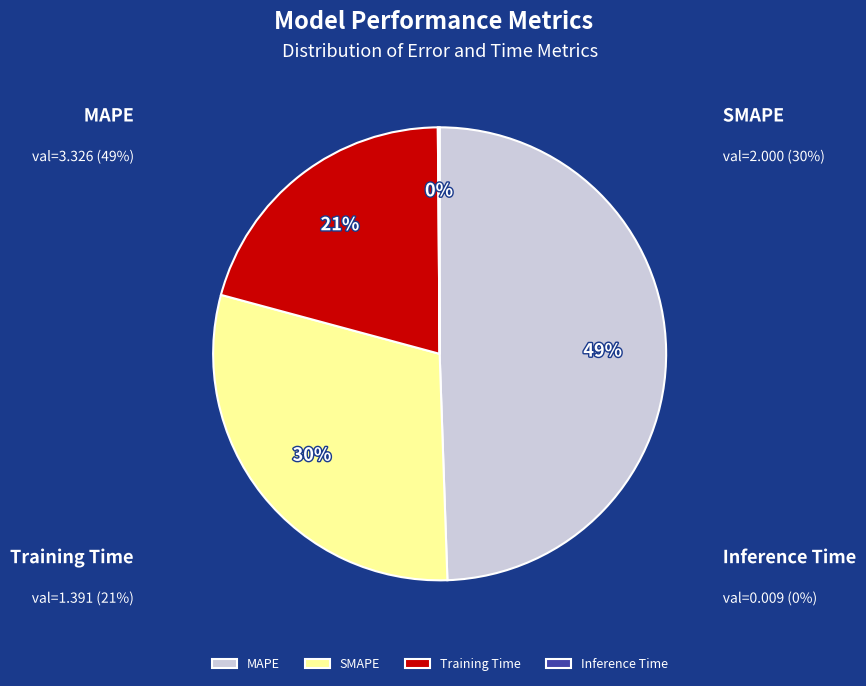

Count the number of slices in the pie.

4